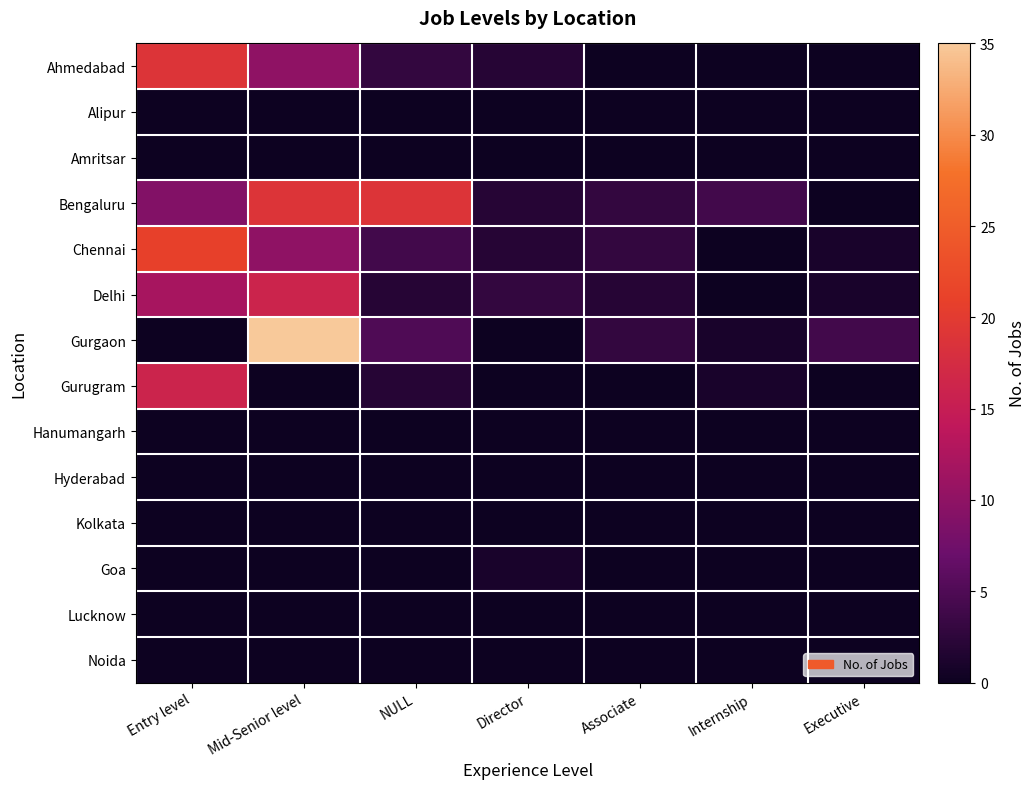

At how many categories does at least one series exceed 7?

3